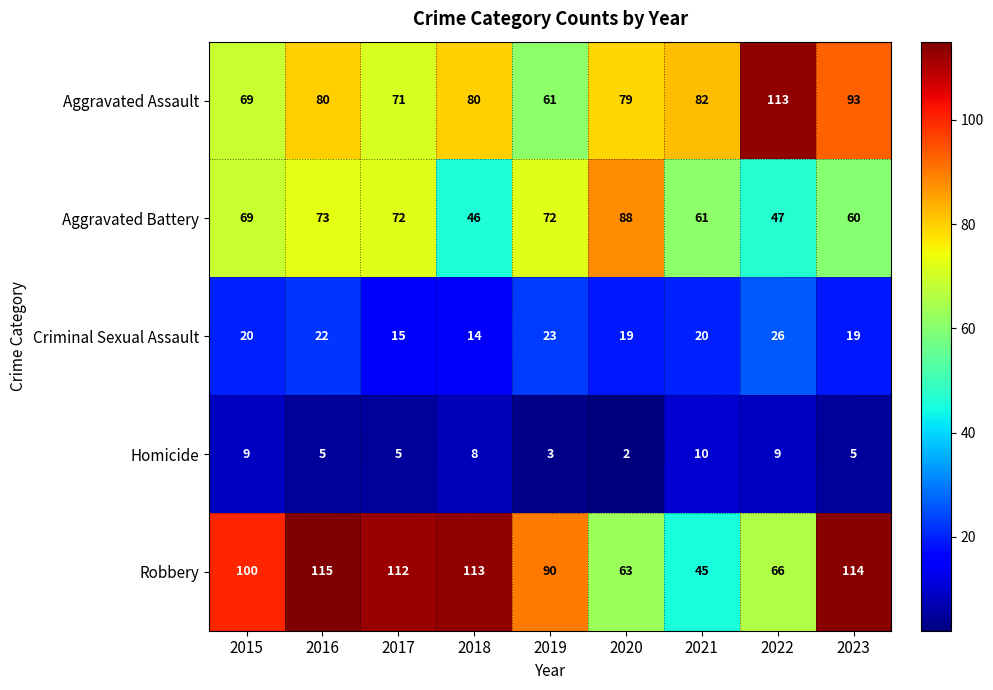

Is it true that Aggravated Assault equals 93 at 2023?

True